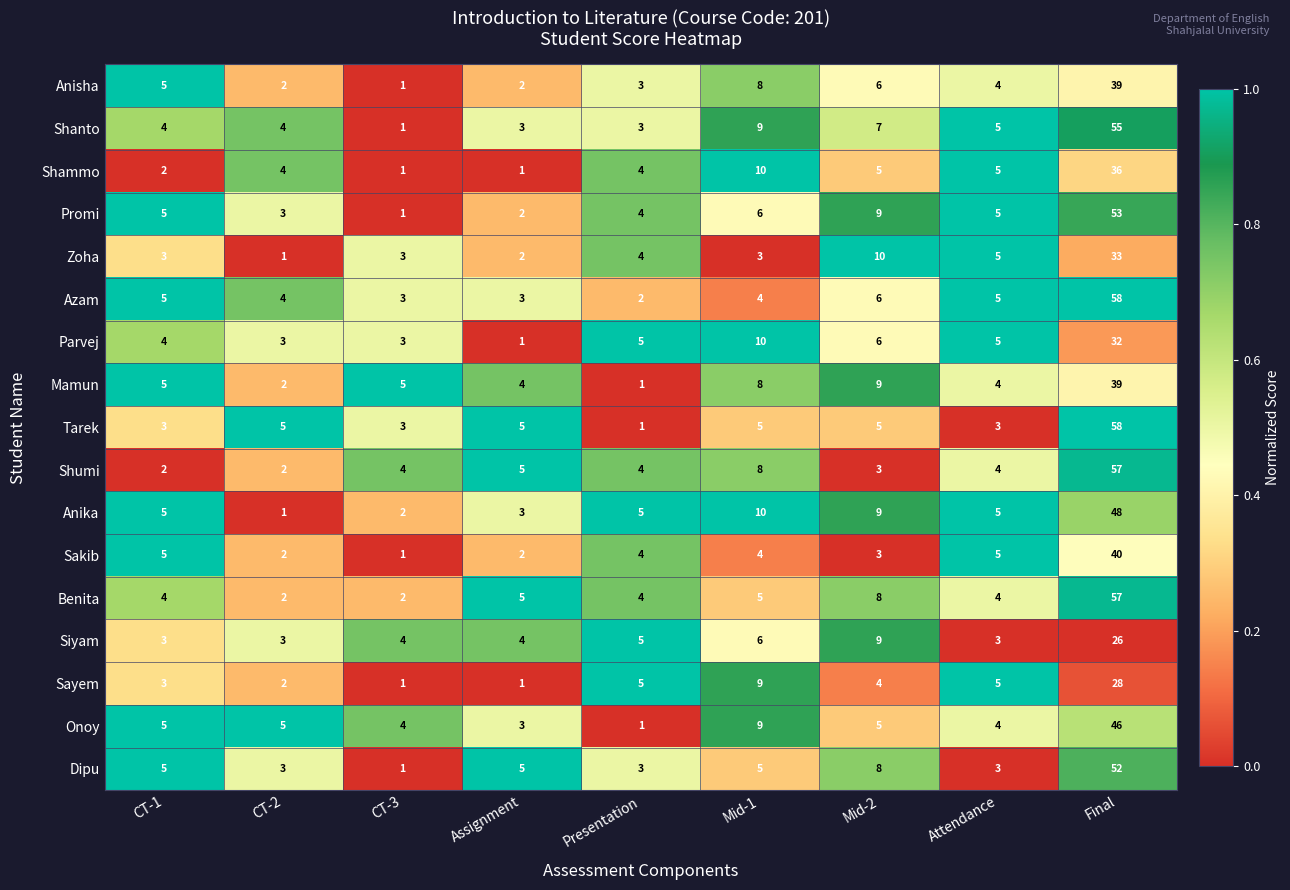

What is the total value across all series at Attendance?

74